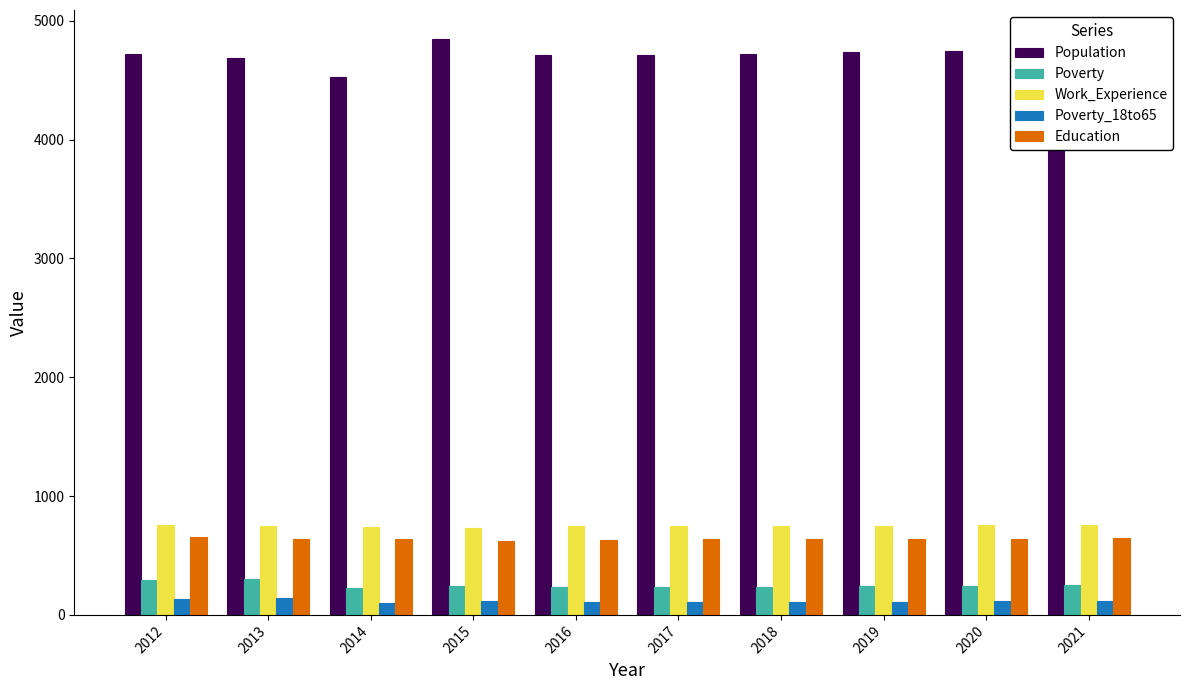

The value of Work_Experience at 2013 is 745. True or false?

True